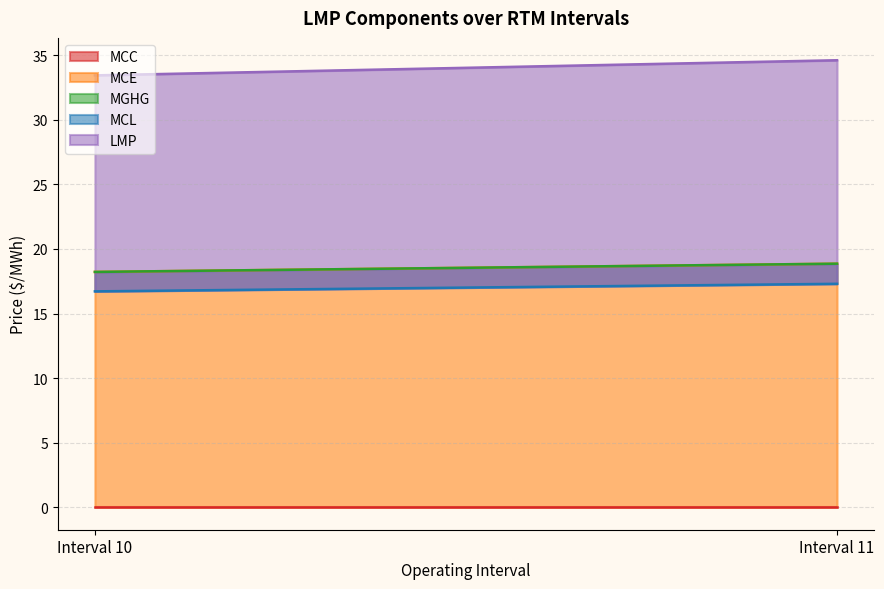

Reading right to left, extract all data points from this chart.

MCC: 0.0	0.0
MCE: 18.9	18.2
MGHG: 0.0	0.0
MCL: -1.6	-1.5
LMP: 17.3	16.7